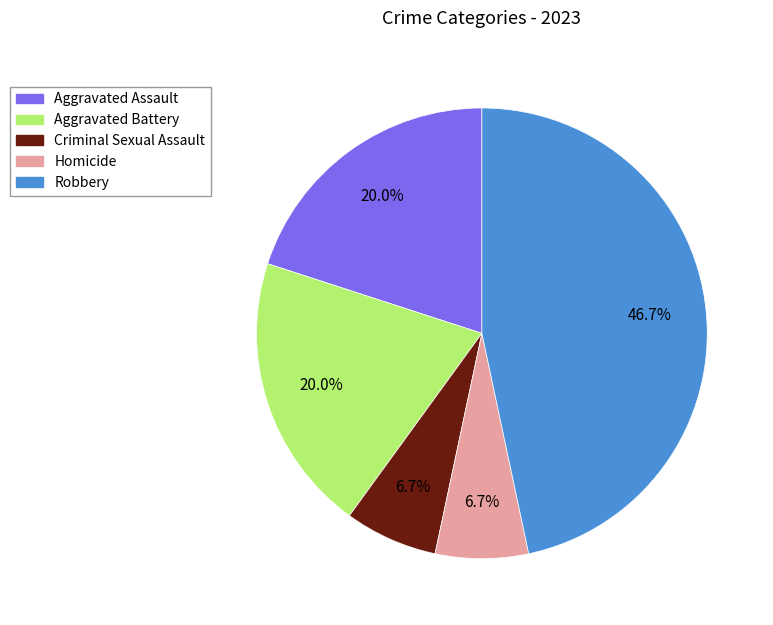

How many segments does this pie chart have?

5